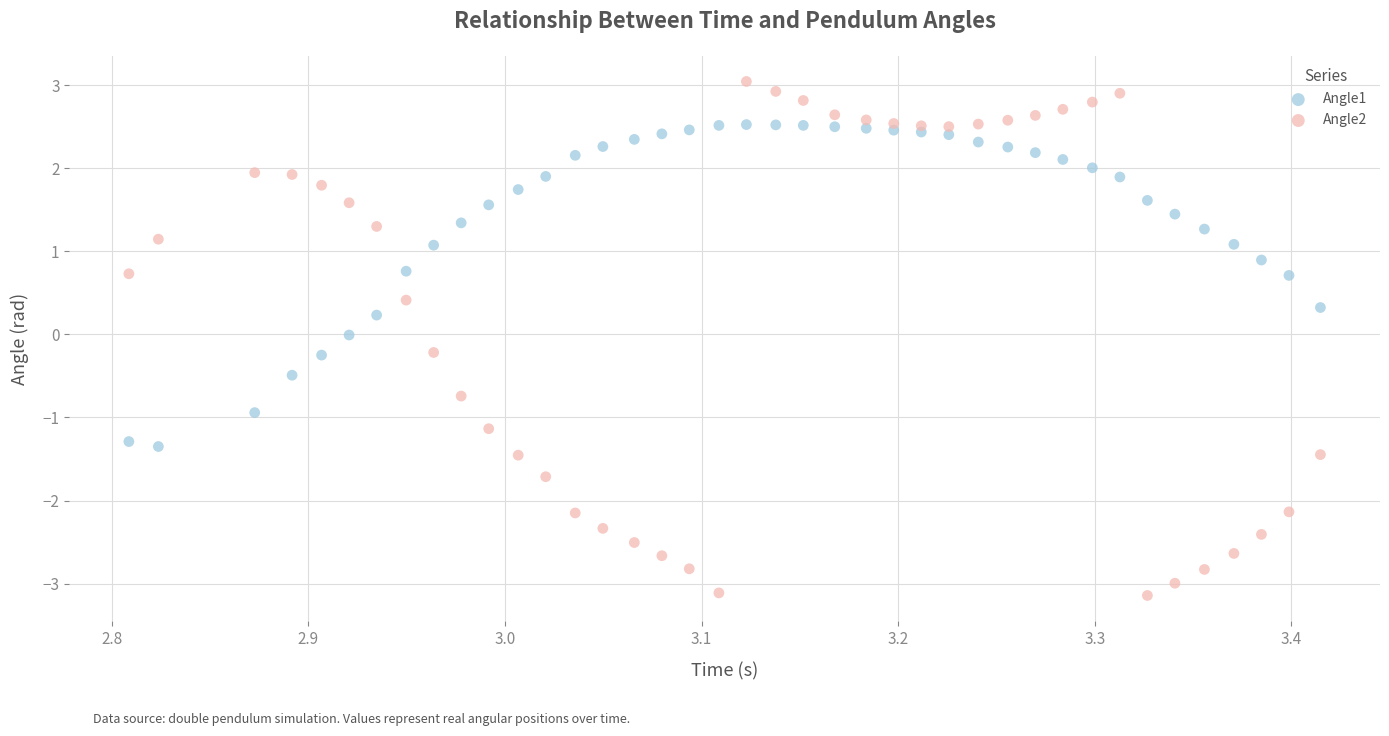

Which series has the widest spread of Y values?

Angle2